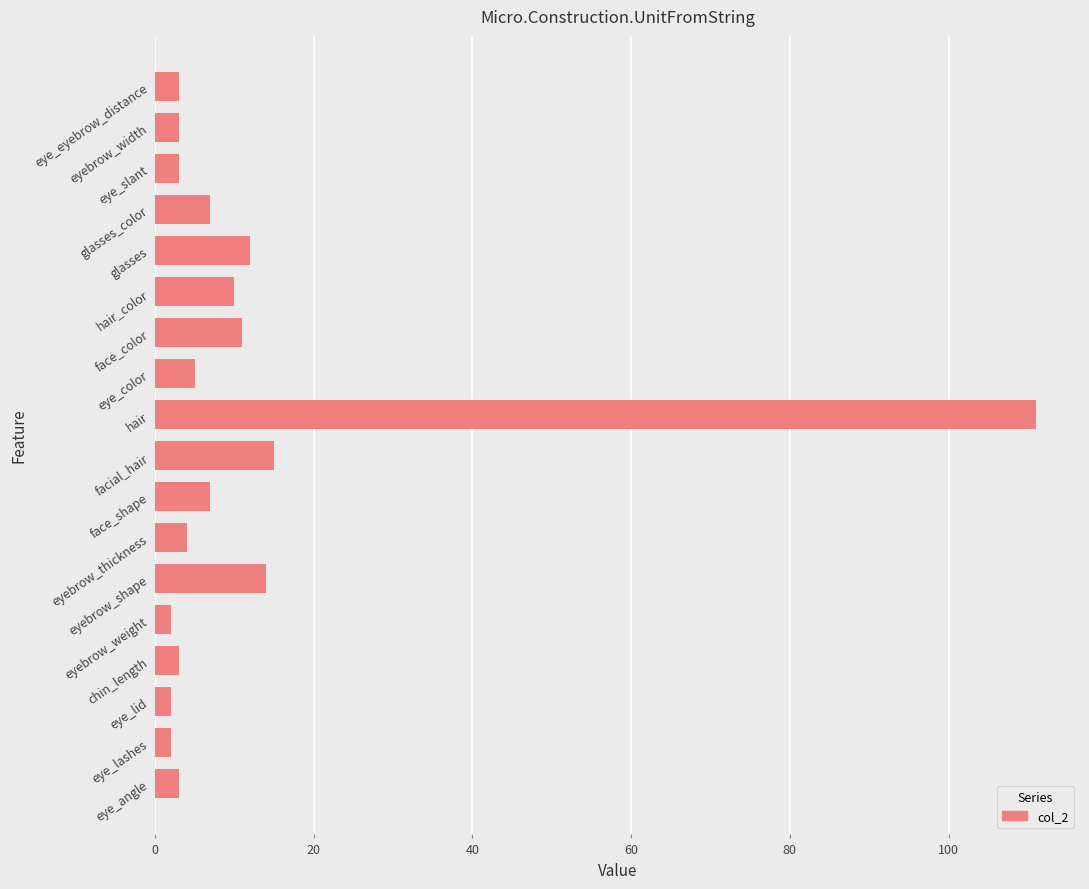

What is the maximum value shown in the chart?

111